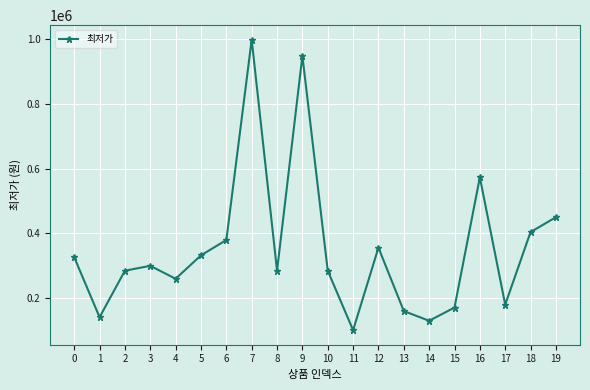

What is the maximum value shown in the chart?

999000